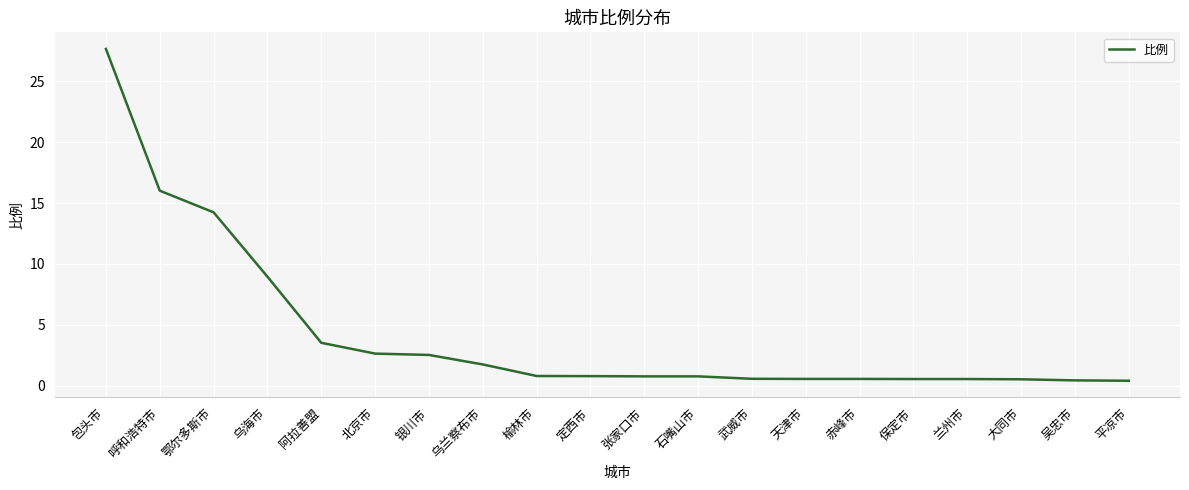

What is the smallest value displayed?

0.4